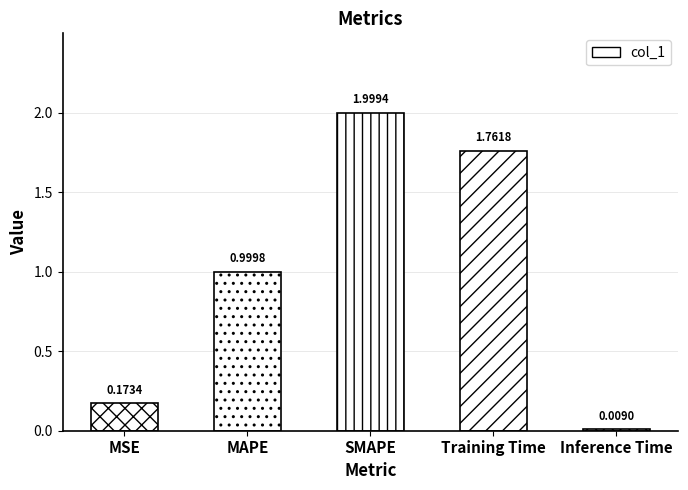

Rank the categories by value from highest to lowest.

SMAPE, Training Time, MAPE, MSE, Inference Time